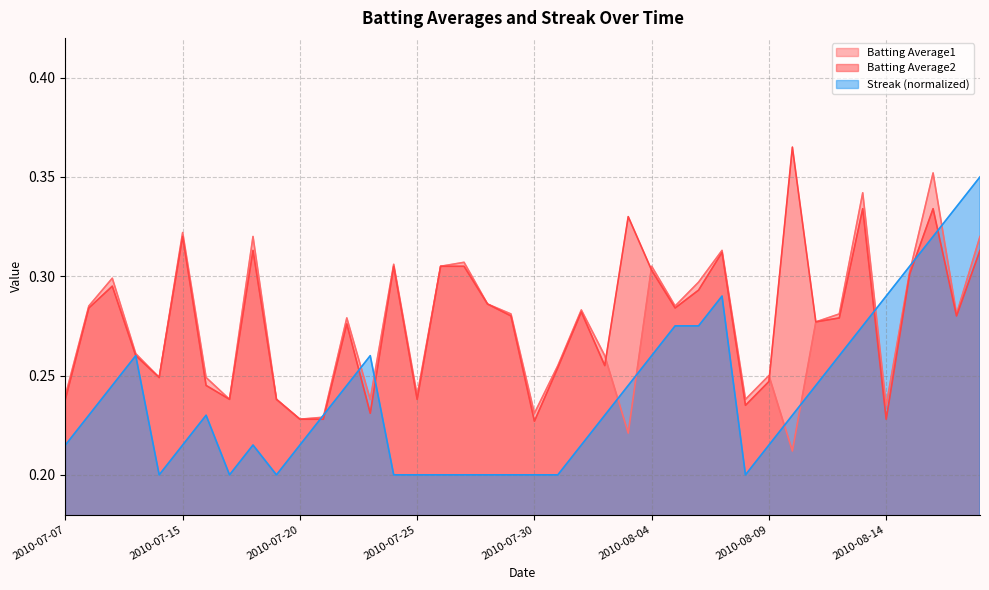

What is the difference between the maximum and second lowest values in the Batting Average1 series?

0.1